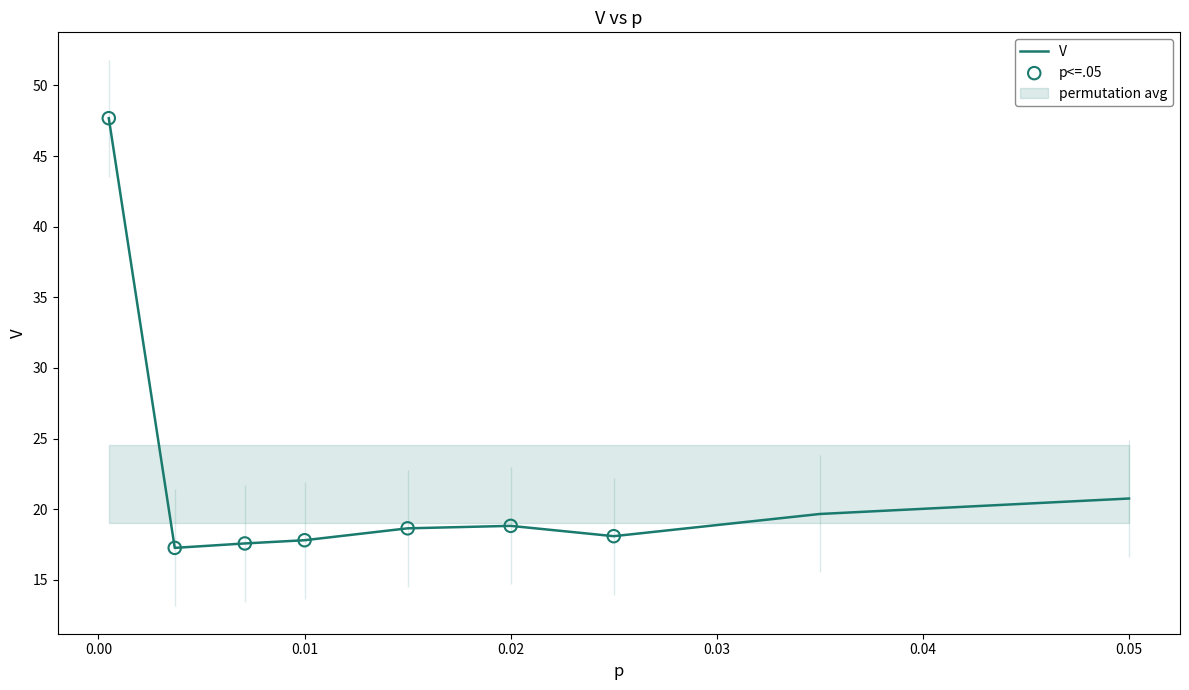

What is the change in value from 0.015 to 0.05?

+2.1